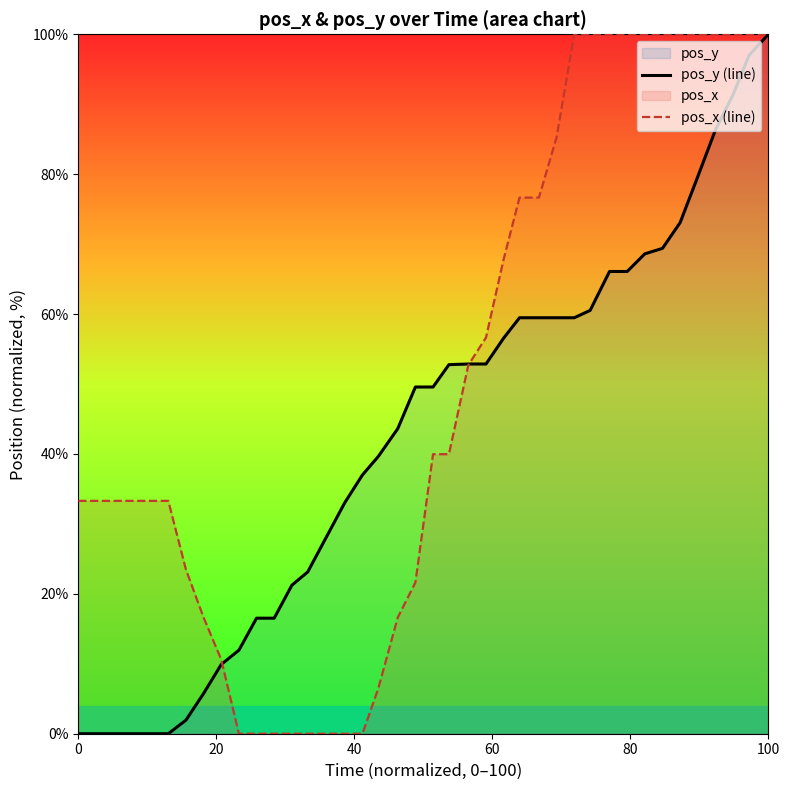

What is the highest value of the pos_x (line) series?

100.0